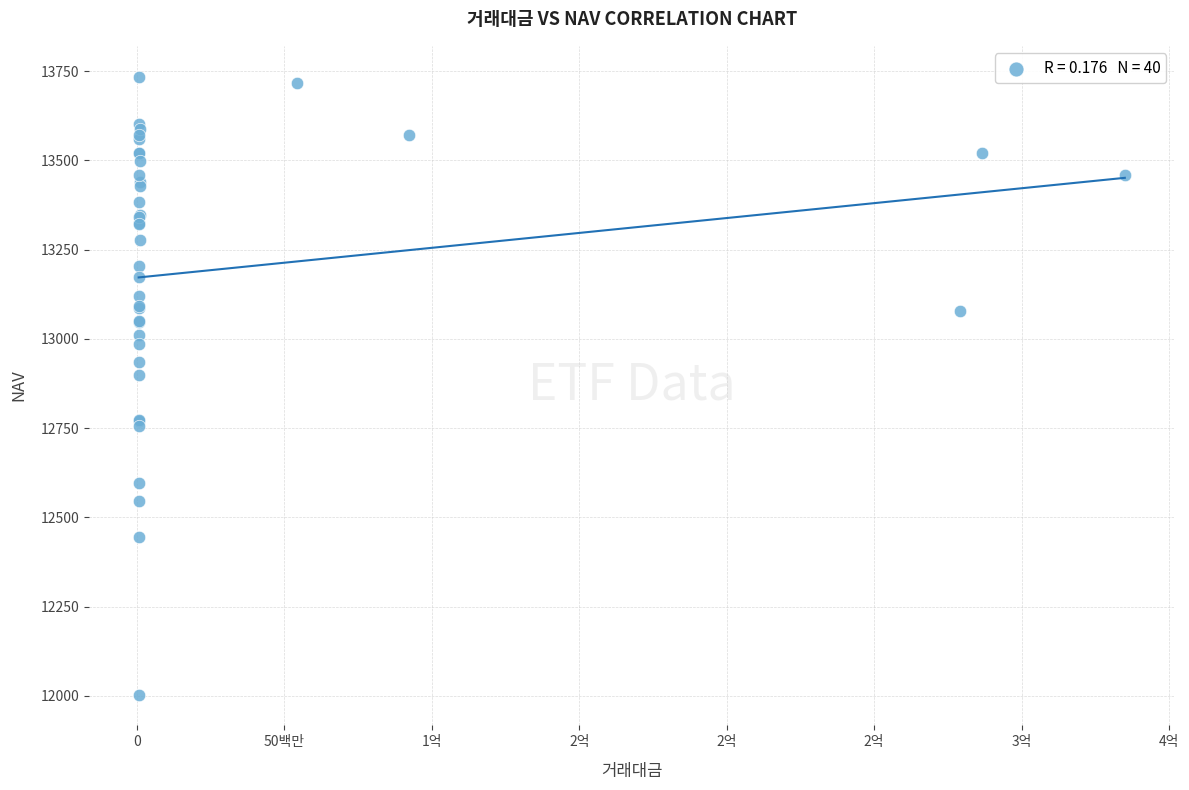

What Y value in the scatter plot is closest to 12869?

12897.8